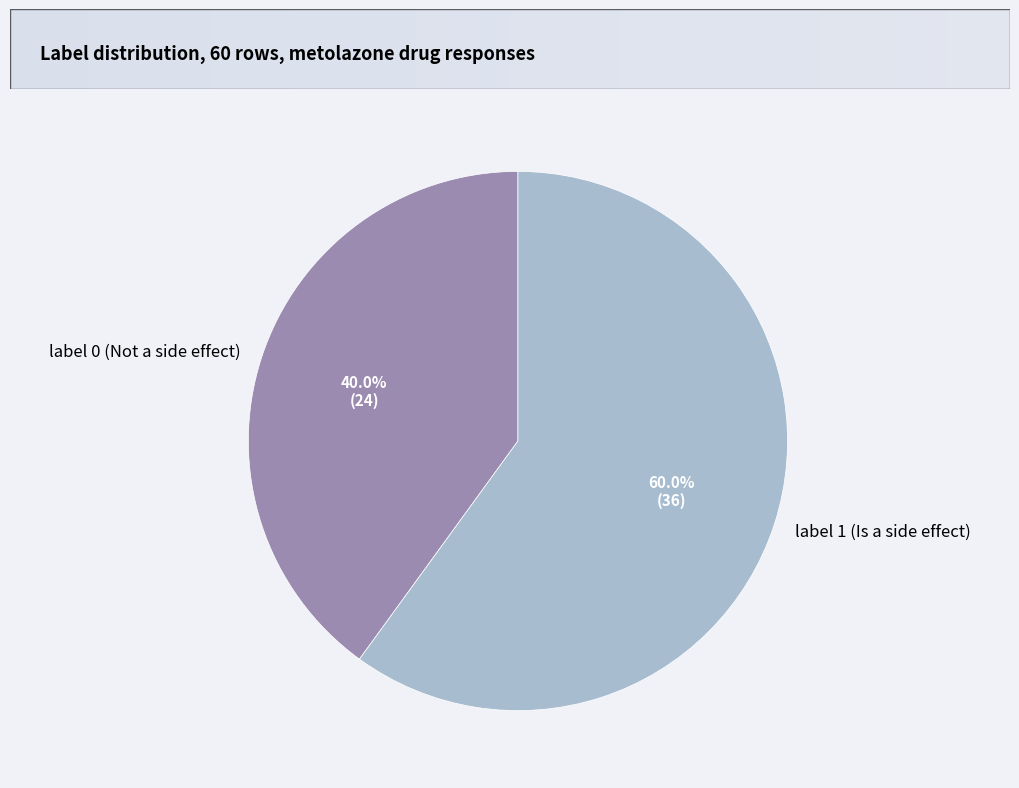

Is it true that label 0 (Not a side effect) is 40% of the pie?

True